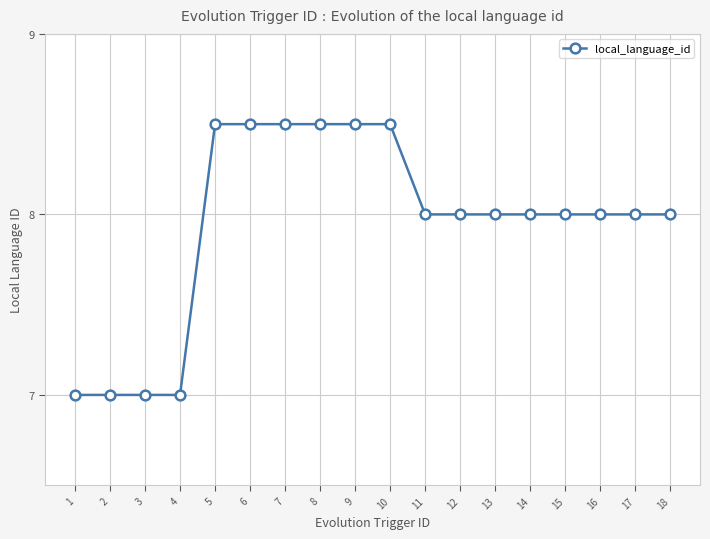

Is it true that the value at 7 is 8.5?

True